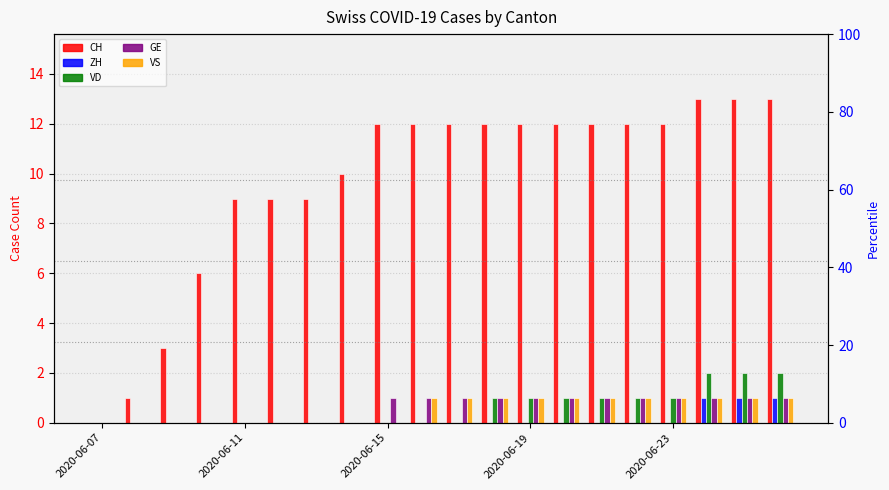

Does the chart contain stacked bars?

No